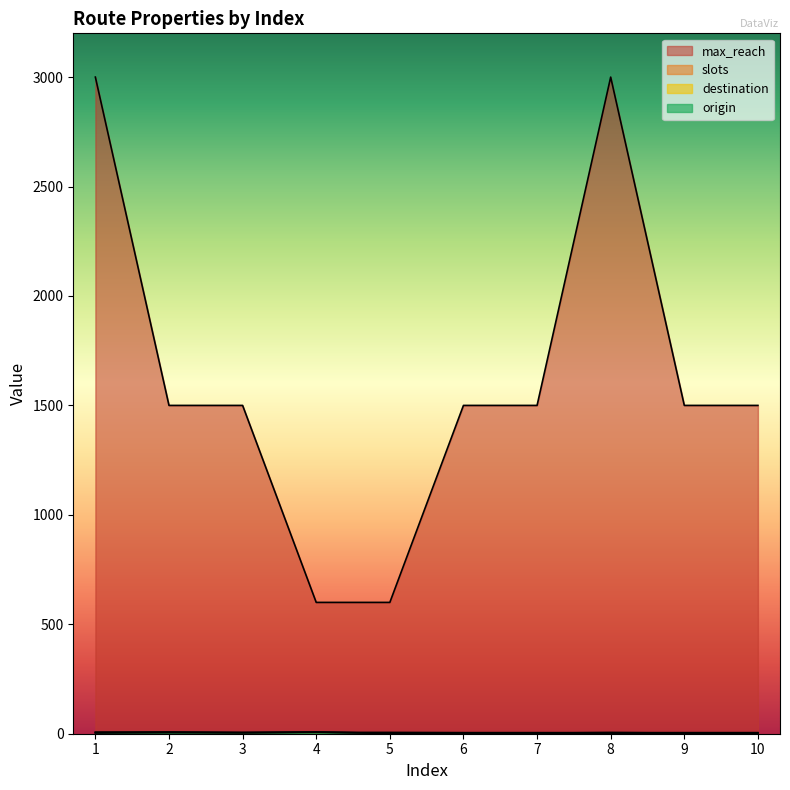

Reading left to right, what are all the values shown in this chart?

origin: 6	6	4	8	1	3	3	2	1	1
destination: 7	8	6	7	2	4	4	6	4	4
slots: 3	5	5	6	6	5	5	3	5	5
max_reach: 3000	1500	1500	600	600	1500	1500	3000	1500	1500